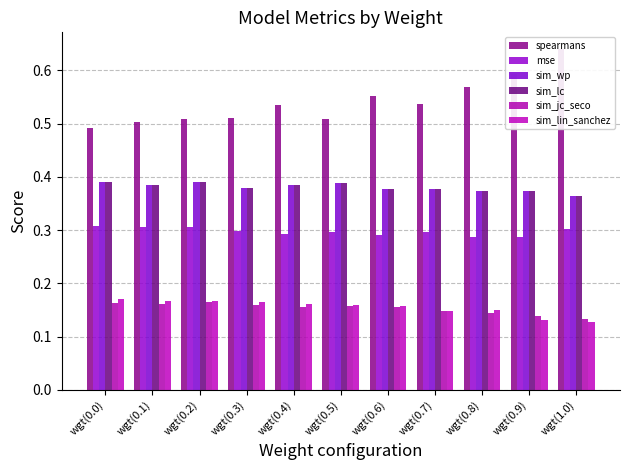

What is the greatest value displayed?

0.6